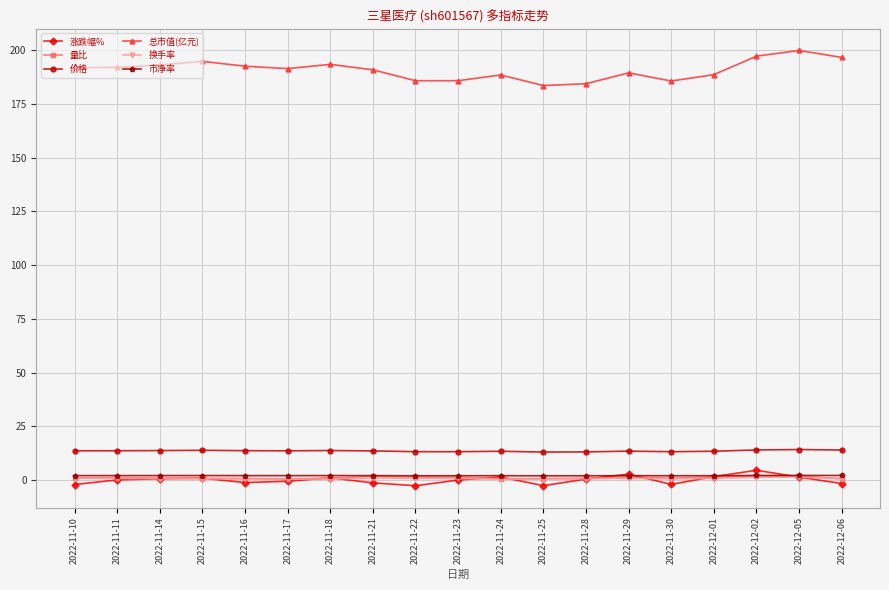

What is the value of the 涨跌幅% point at the 14th from the left?

2.8